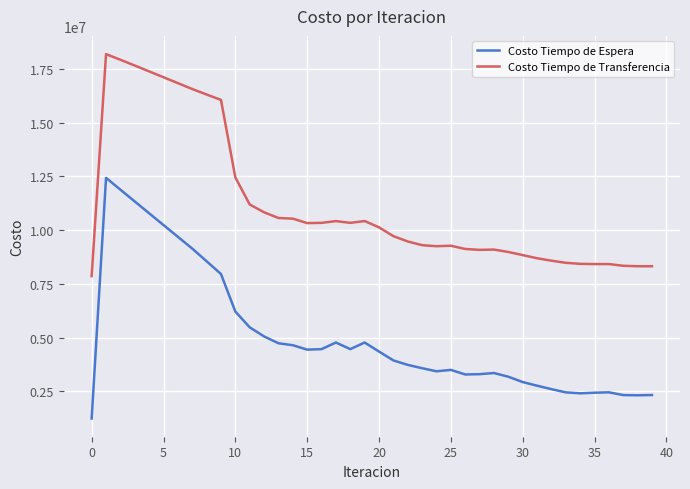

Which series has the widest spread of values?

Costo Tiempo de Espera